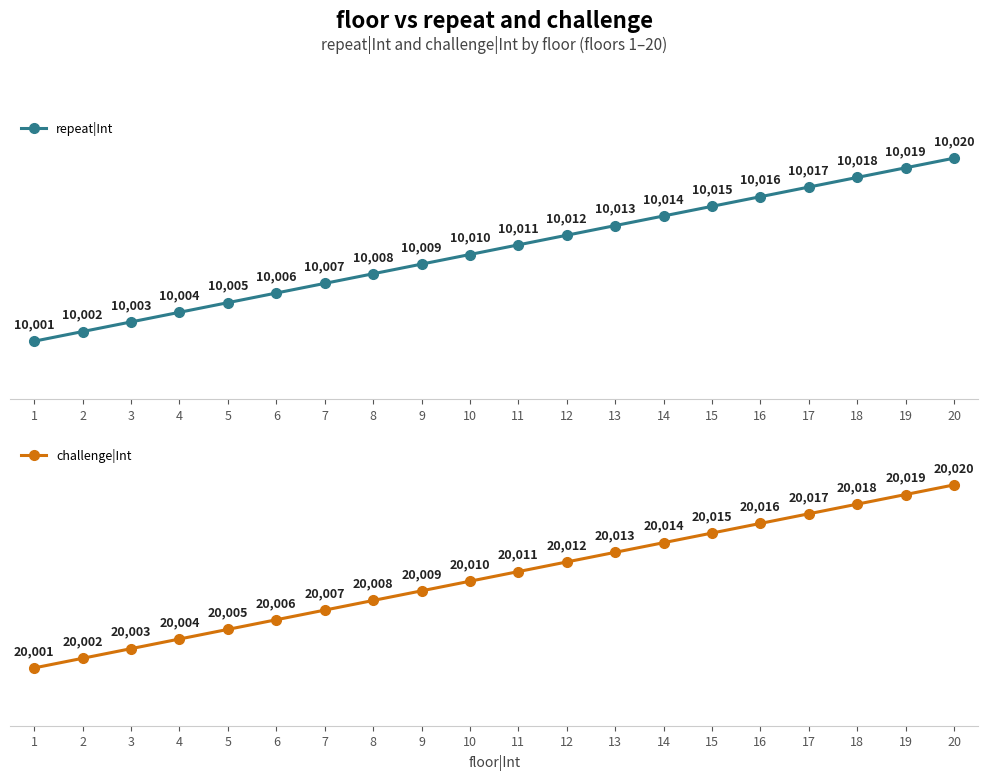

What is the difference between the maximum and minimum values in the repeat|Int series?

19